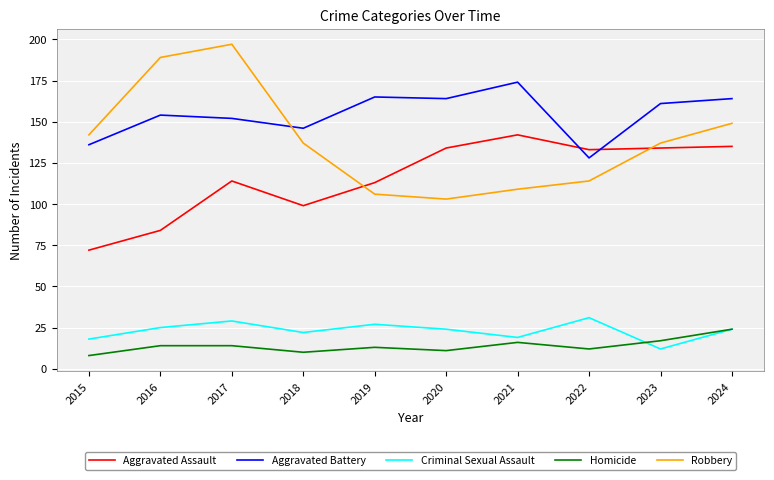

What is the difference between the Aggravated Battery values at 2019 and 2021?

9